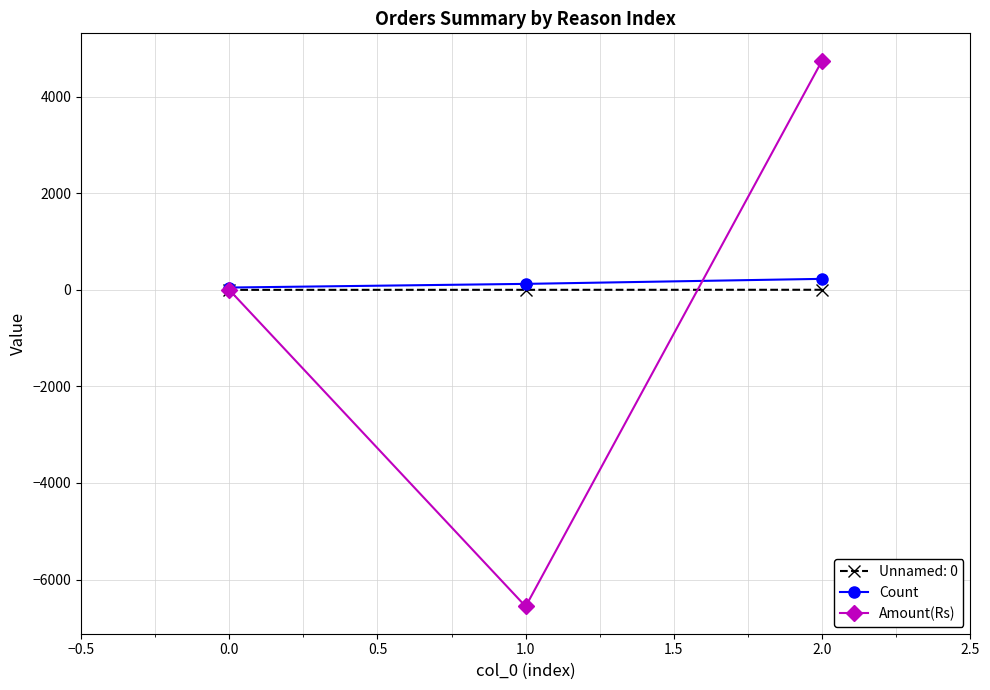

Between 0.0 and 1.0, which series saw the biggest shift?

Amount(Rs)